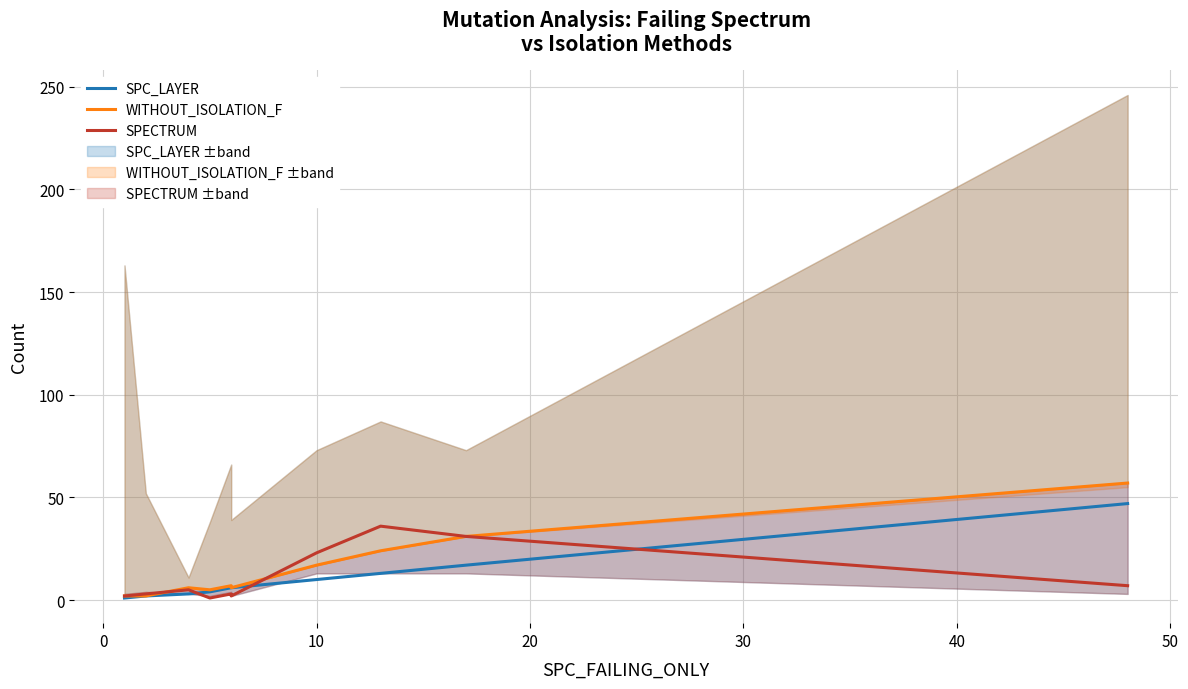

Is it true that SPC_LAYER equals 1 at 0?

False